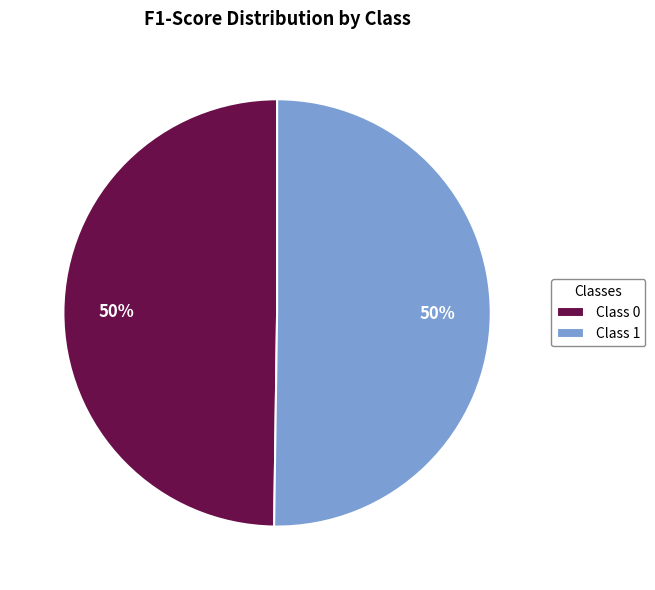

To the nearest percent, what portion does Class 1 represent?

50%